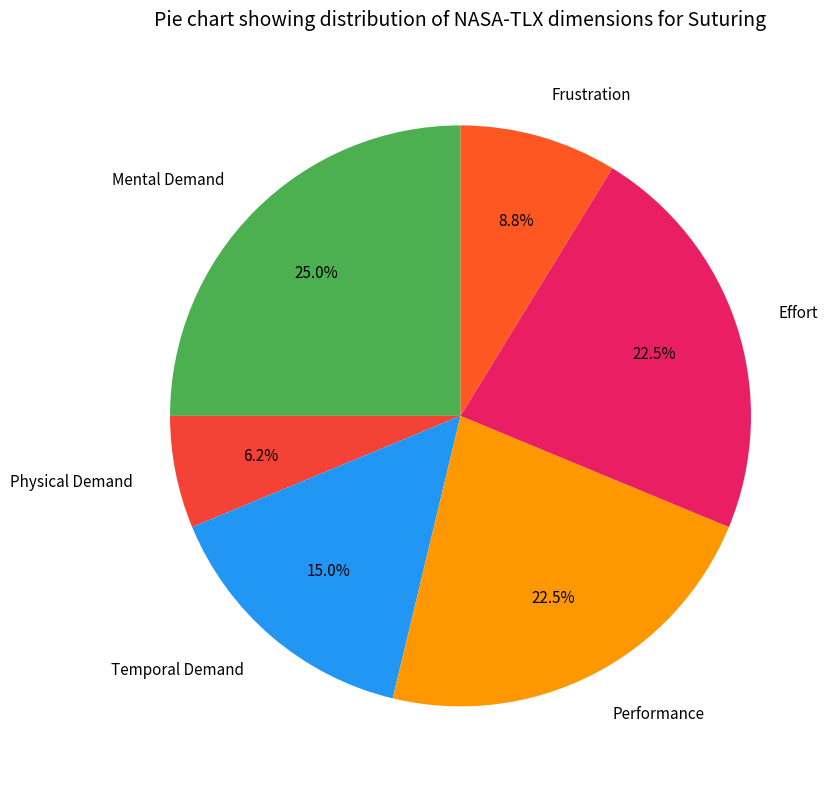

Which category has the smallest portion of the pie?

Physical Demand